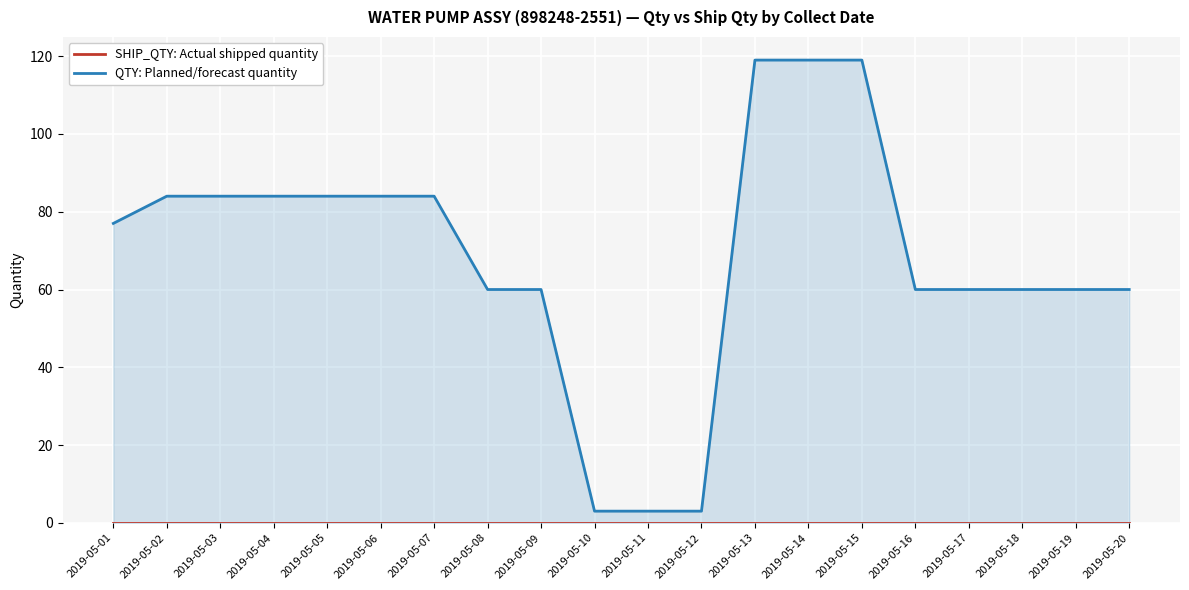

Between 2019-05-01 and 2019-05-19, which series saw the biggest shift?

QTY: Planned/forecast quantity